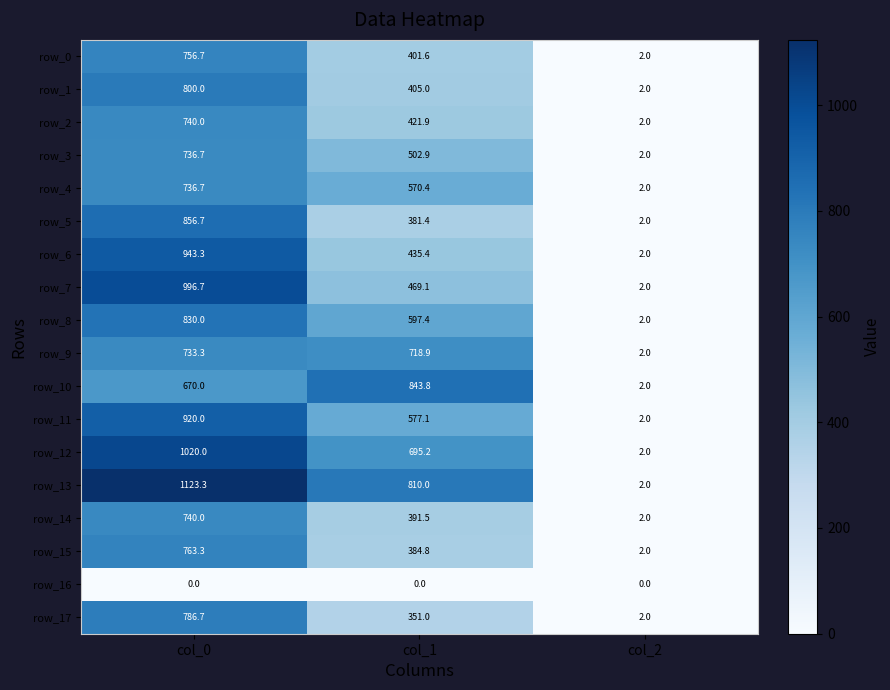

The row_17 series shows 578.8 at col_1. True or false?

False